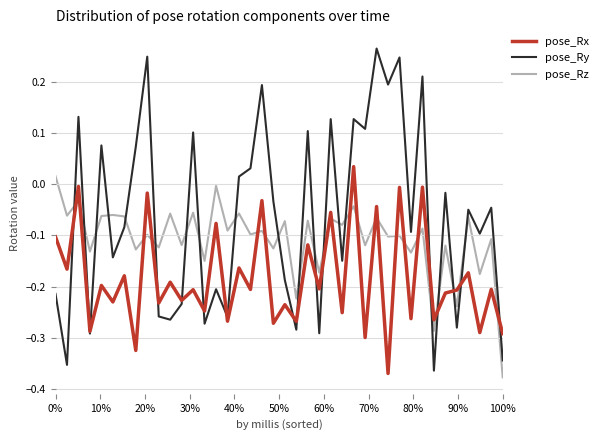

Which series has the largest range (max minus min)?

pose_Ry